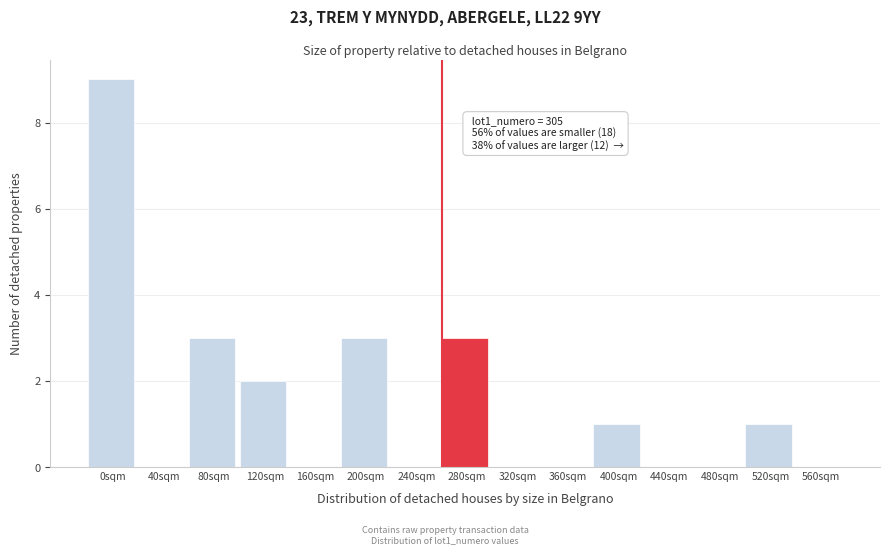

Reading right to left, extract all data points from this chart.

560sqm=0	520sqm=1	480sqm=0	440sqm=0	400sqm=1	360sqm=0	320sqm=0	280sqm=3	240sqm=0	200sqm=3	160sqm=0	120sqm=2	80sqm=3	40sqm=0	0sqm=9